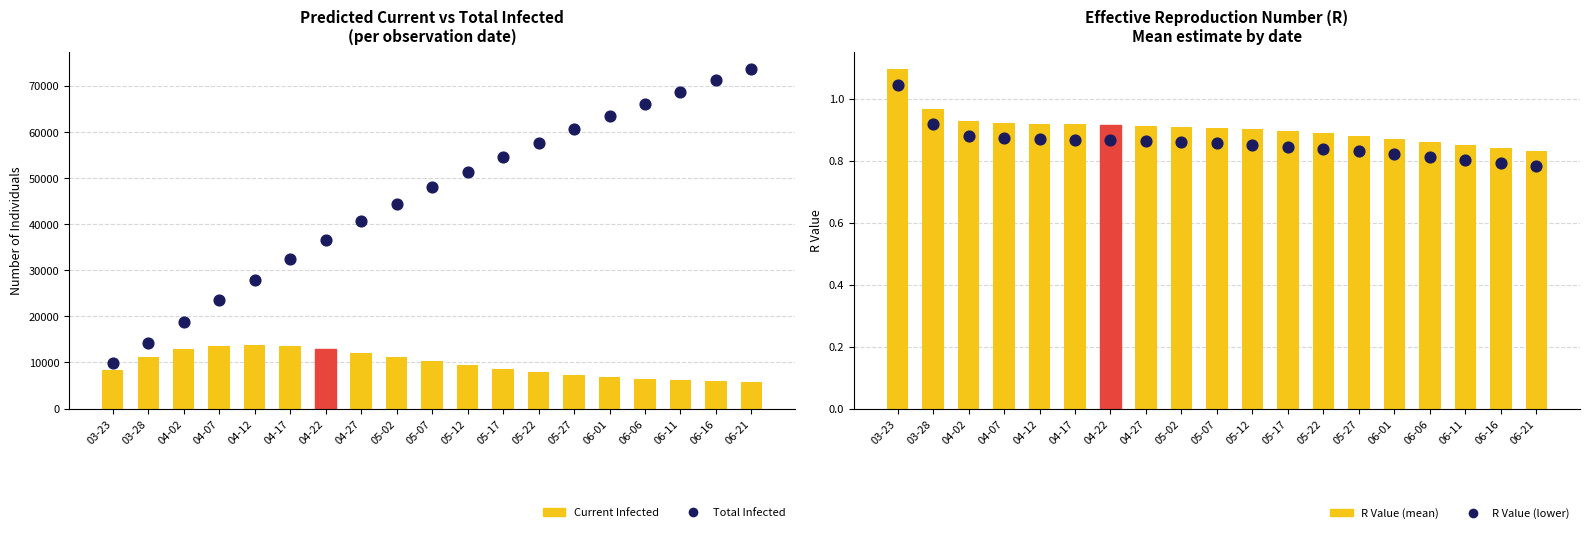

Which series reaches the minimum Y coordinate?

R Value (lower)